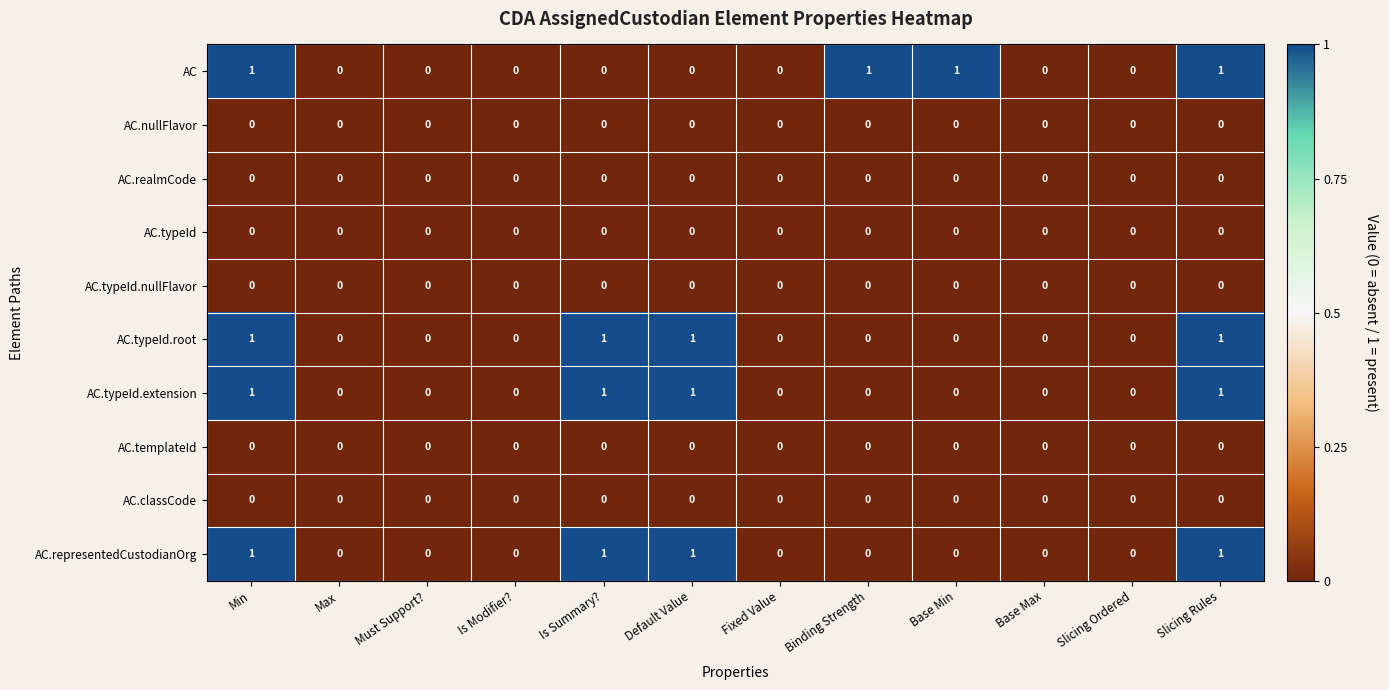

Is it true that AC.classCode equals 0 at Max?

True